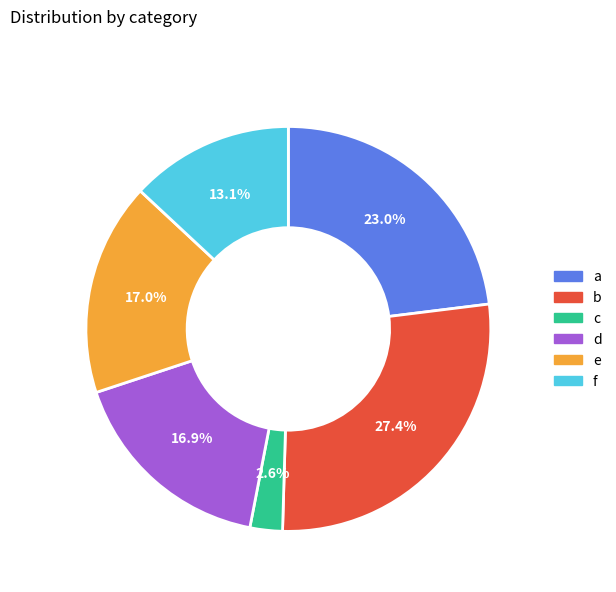

The a slice represents 23% of the pie. True or false?

True